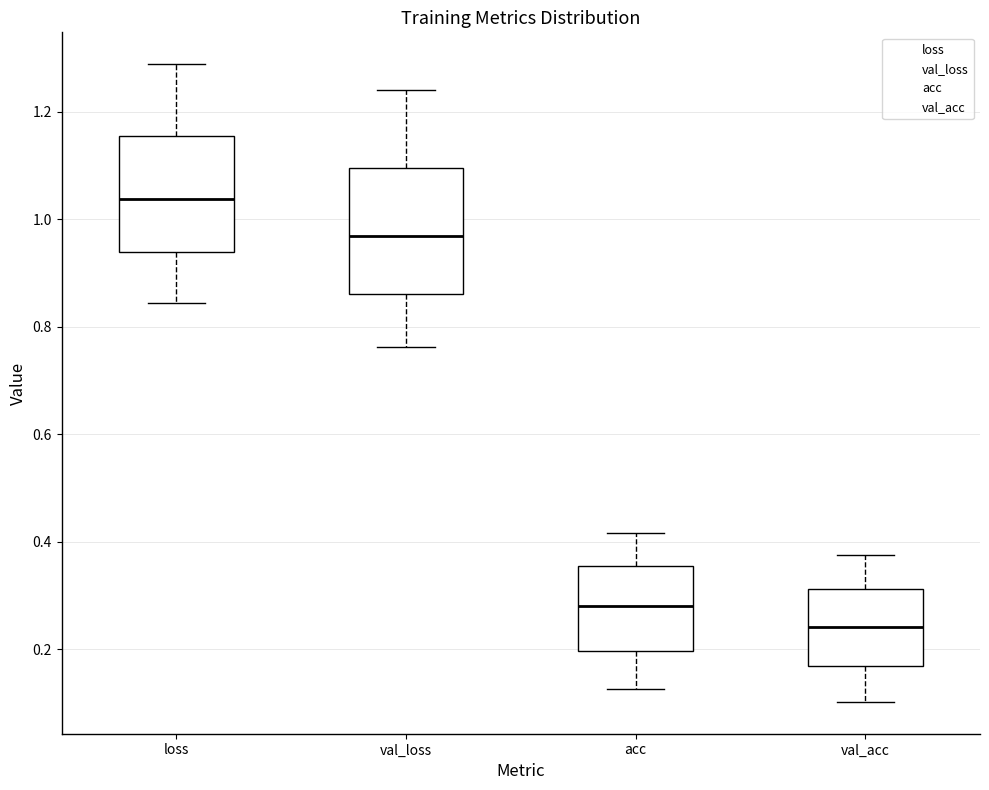

Reading left to right, read every box against the y-axis: the position of its median line, the range the box covers, and the ends of its whiskers. The values are not printed on the chart, so give them approximately, as read against the axis.

loss: median 1.04, box 0.94 to 1.16, whiskers 0.84 to 1.28
val_loss: median 0.96, box 0.86 to 1.10, whiskers 0.76 to 1.24
acc: median 0.28, box 0.20 to 0.36, whiskers 0.12 to 0.42
val_acc: median 0.24, box 0.16 to 0.32, whiskers 0.10 to 0.38